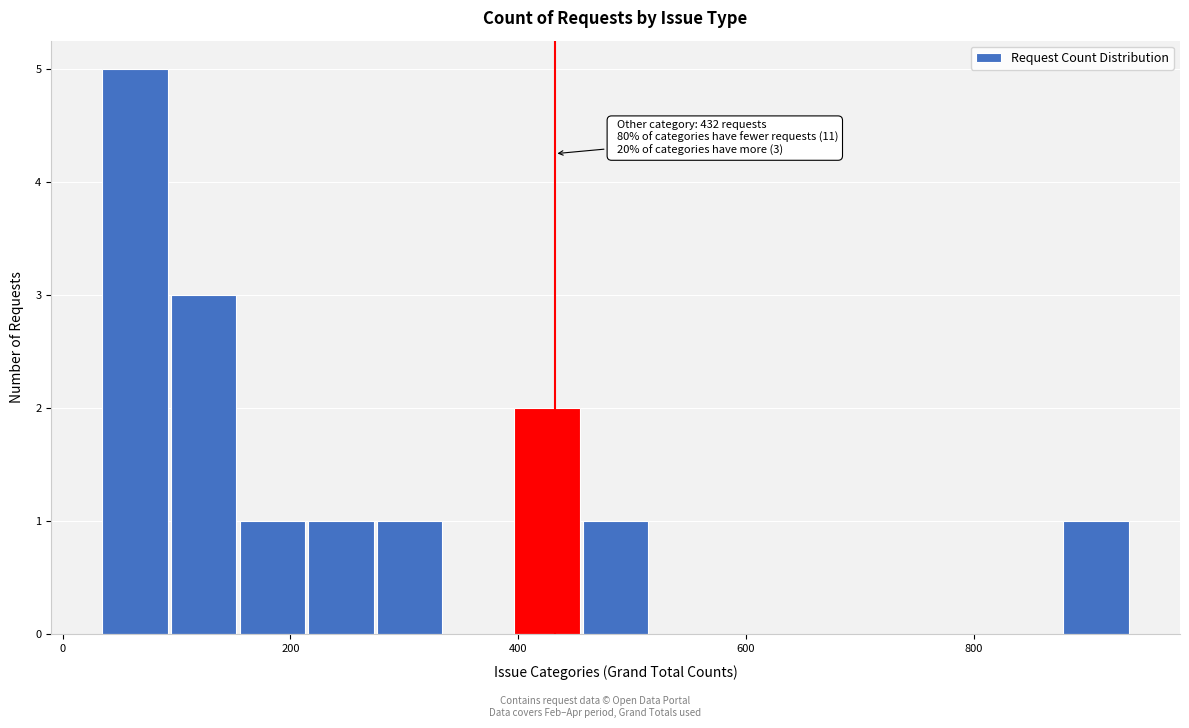

Read against the x-axis, roughly where is the centre of the tallest bar?

60